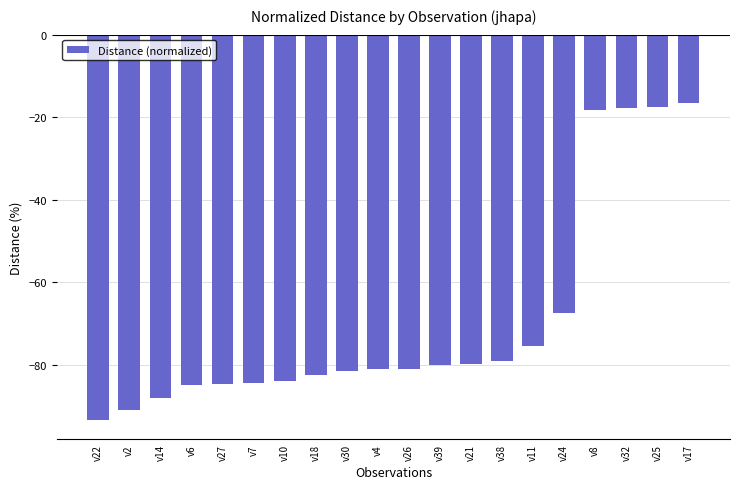

The value at v26 is -81.1. True or false?

True